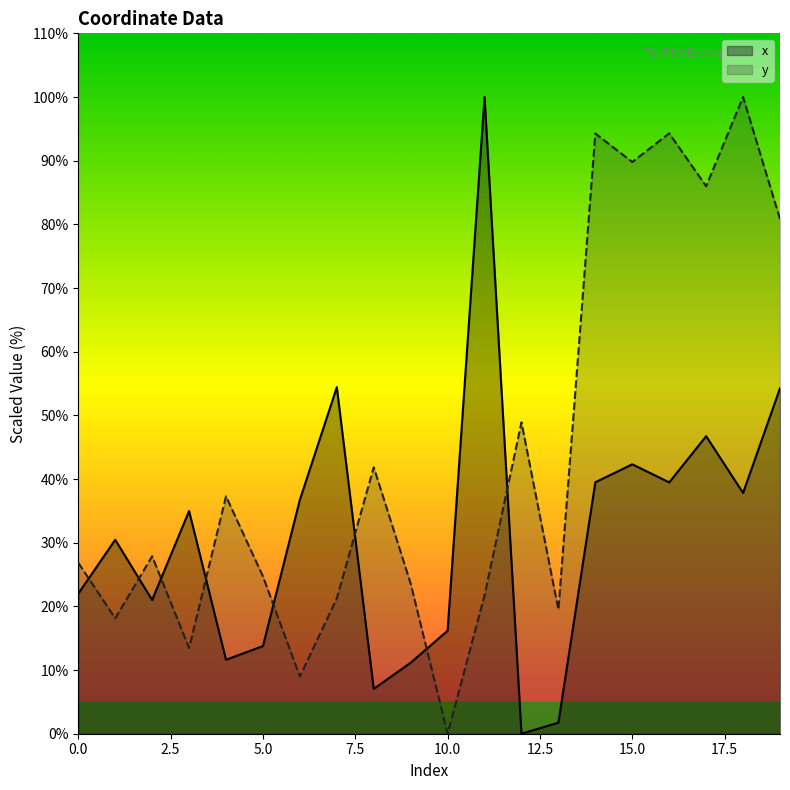

After their last crossing, which series has the higher values: y or x?

y